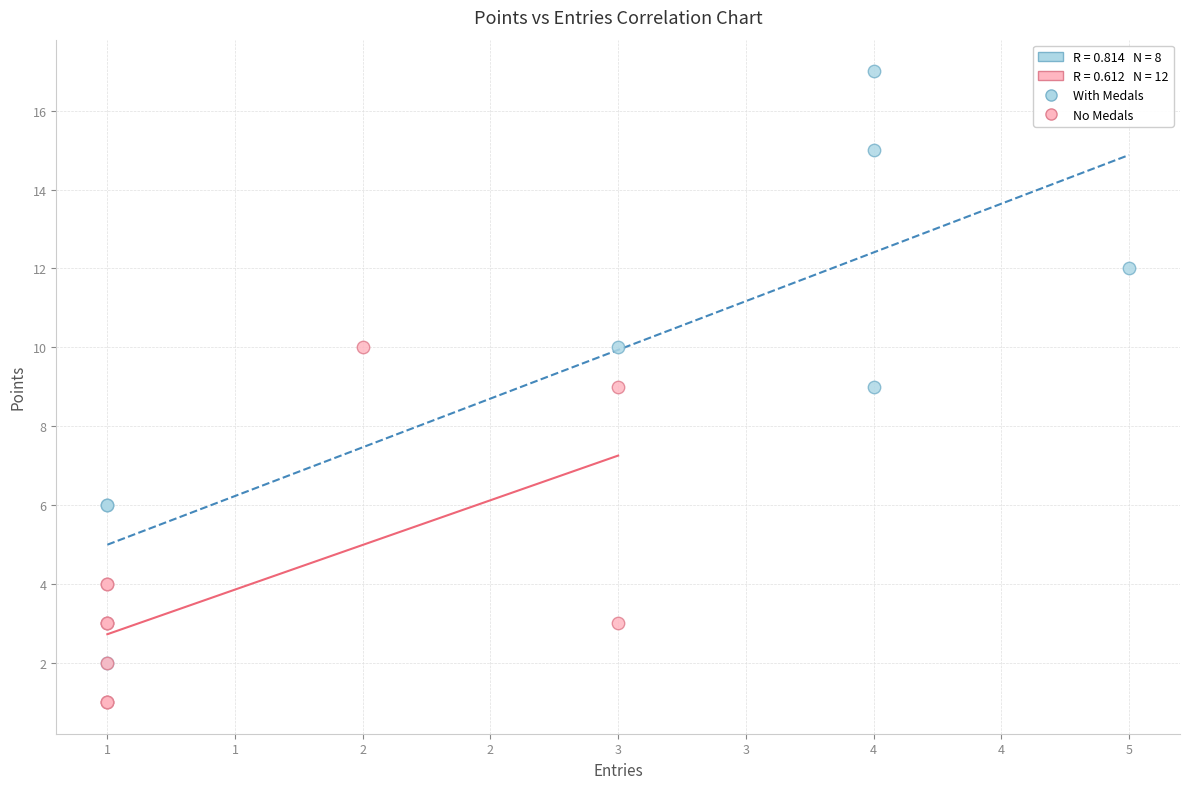

Which series contains the highest Y value?

With Medals